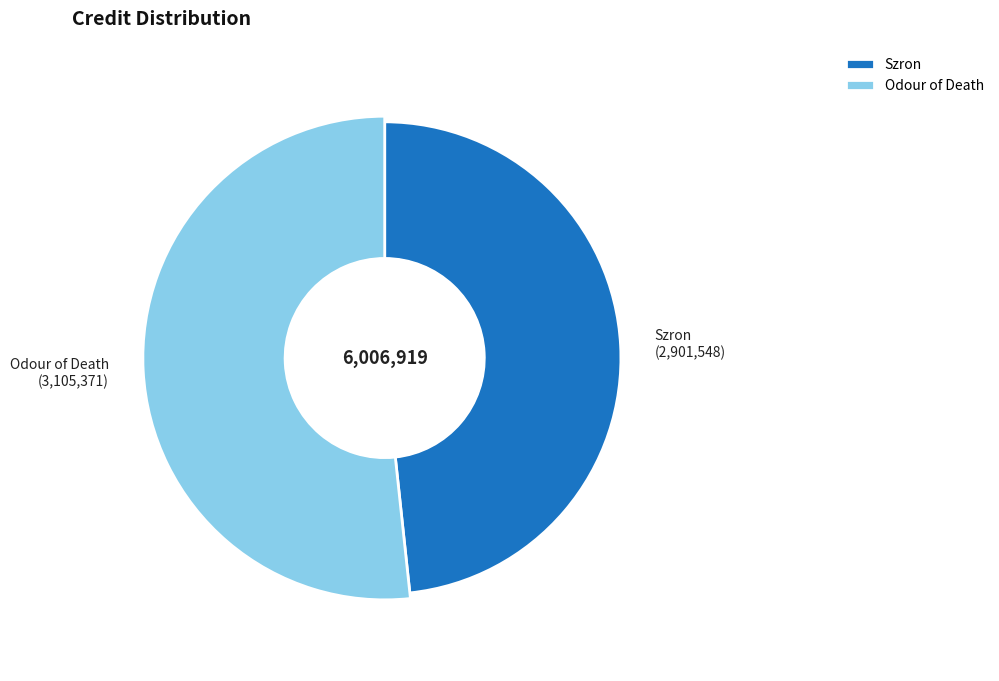

Is there any slice that represents more than half of the pie?

Yes